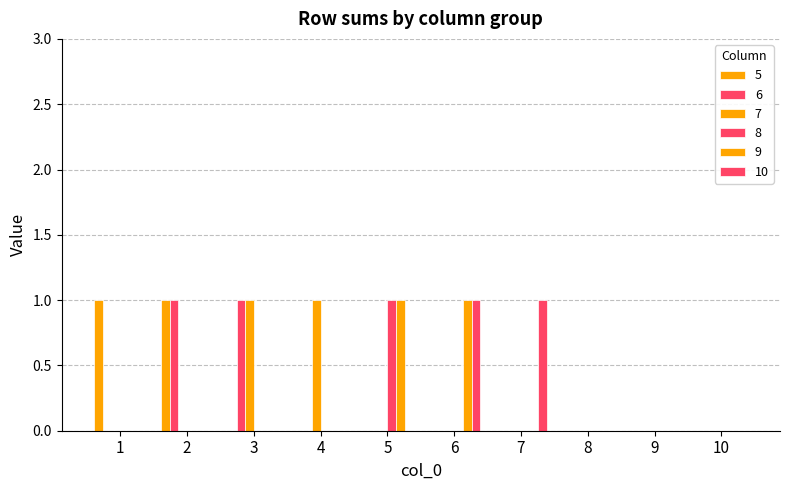

How many groups of bars are there?

10